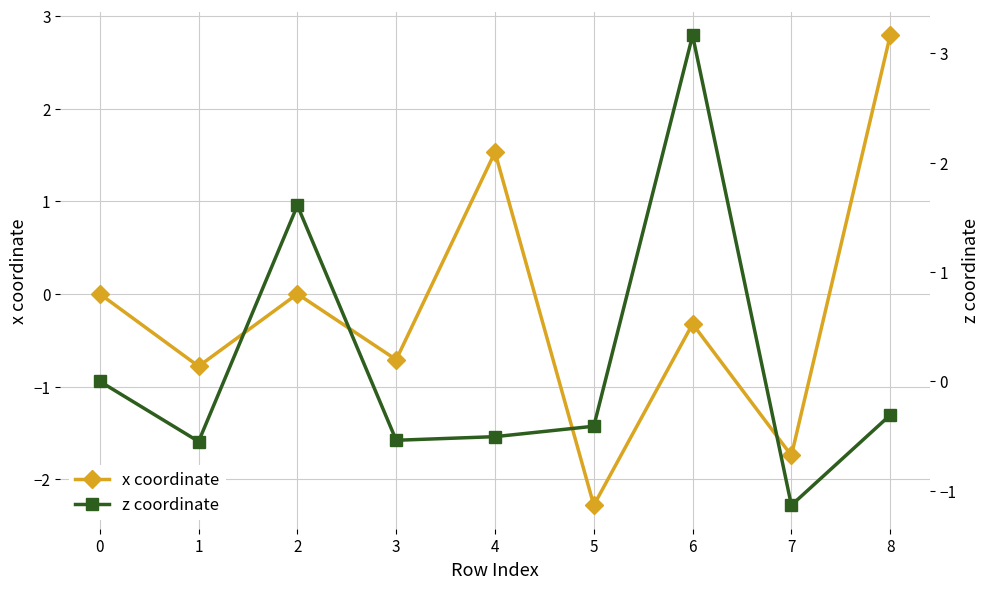

What is the lowest value of the x coordinate series?

-2.3